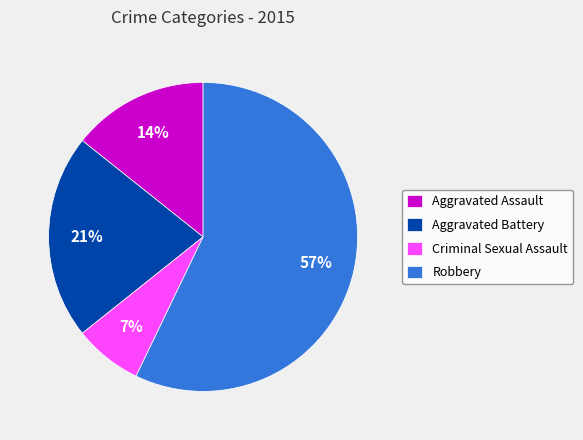

Which slice is the largest?

Robbery